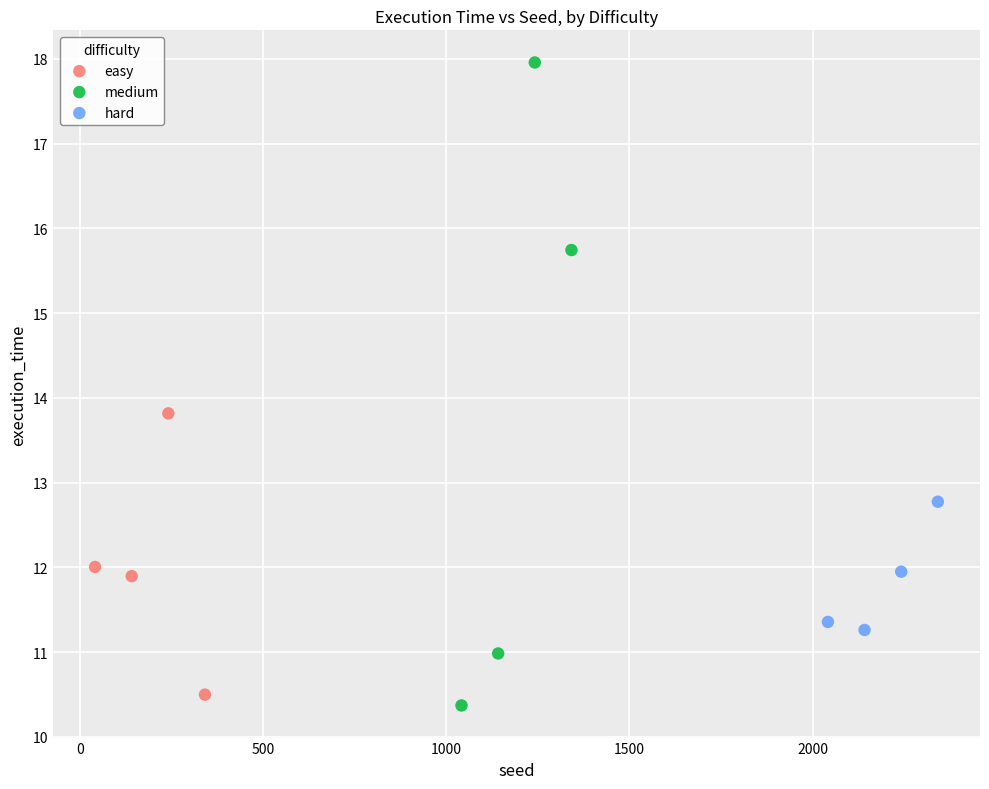

What are all the series names shown in the legend?

easy, medium, hard